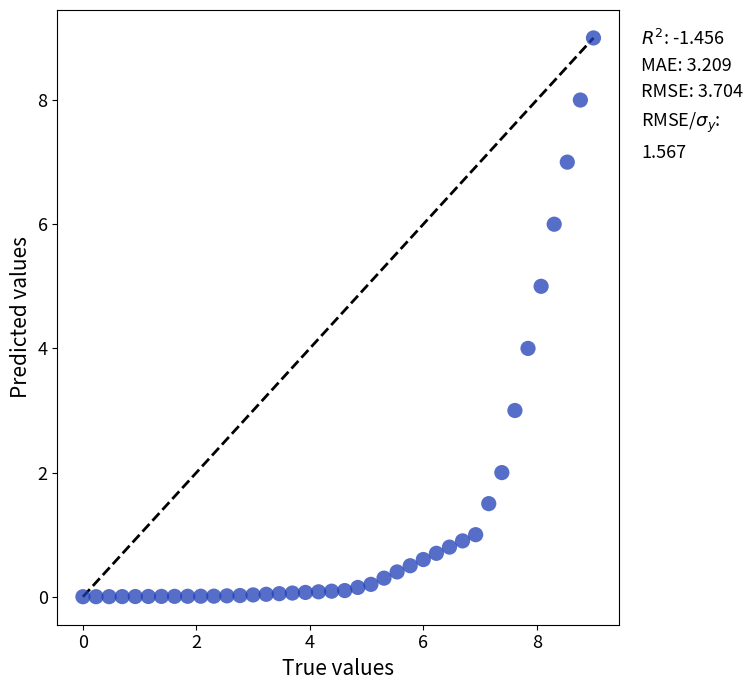

What is the range of Y values (max minus min)?

9.0